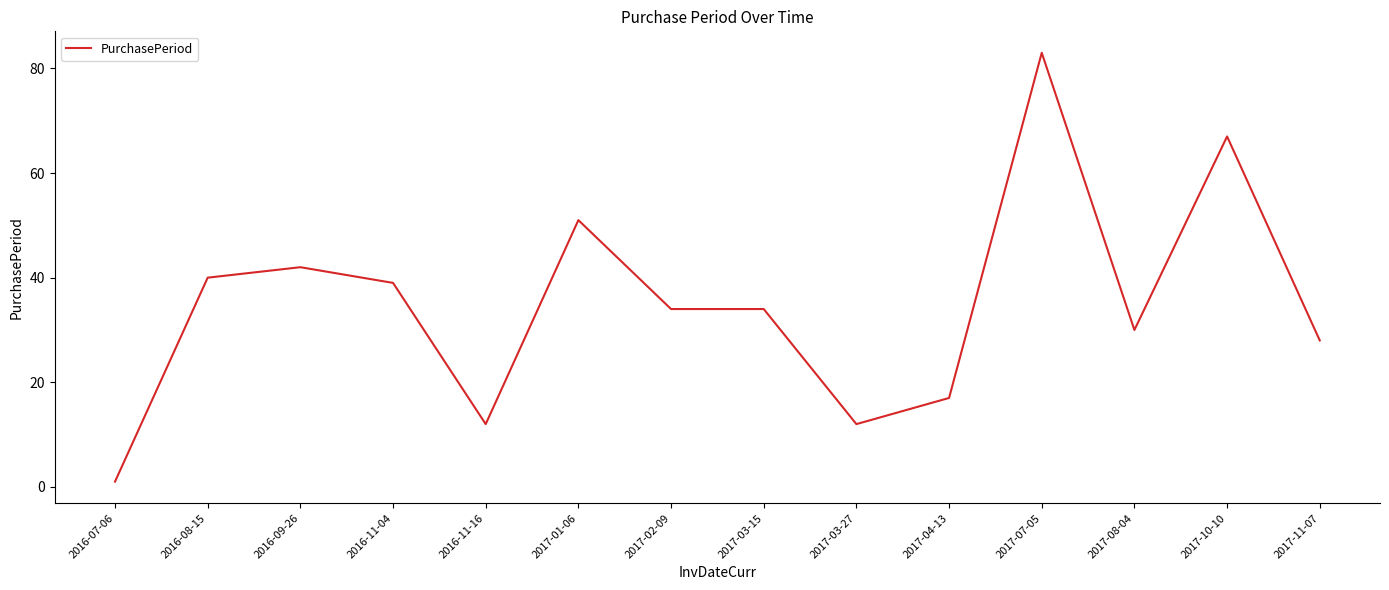

How many categories are shown in the chart?

14